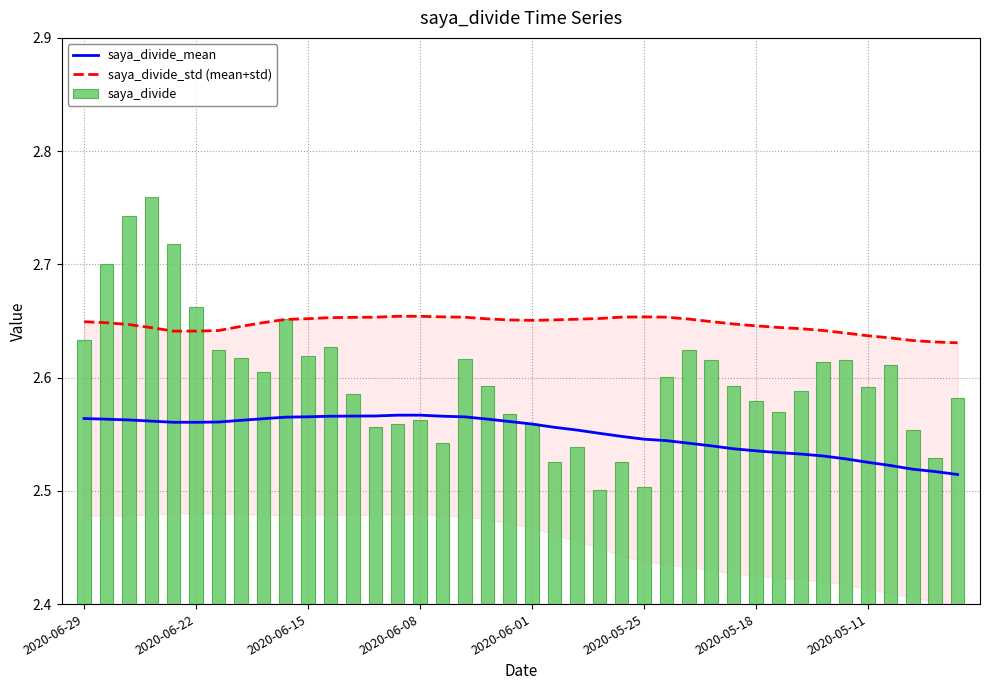

What is the approximate value of saya_divide_mean at 2020-06-08?

2.6